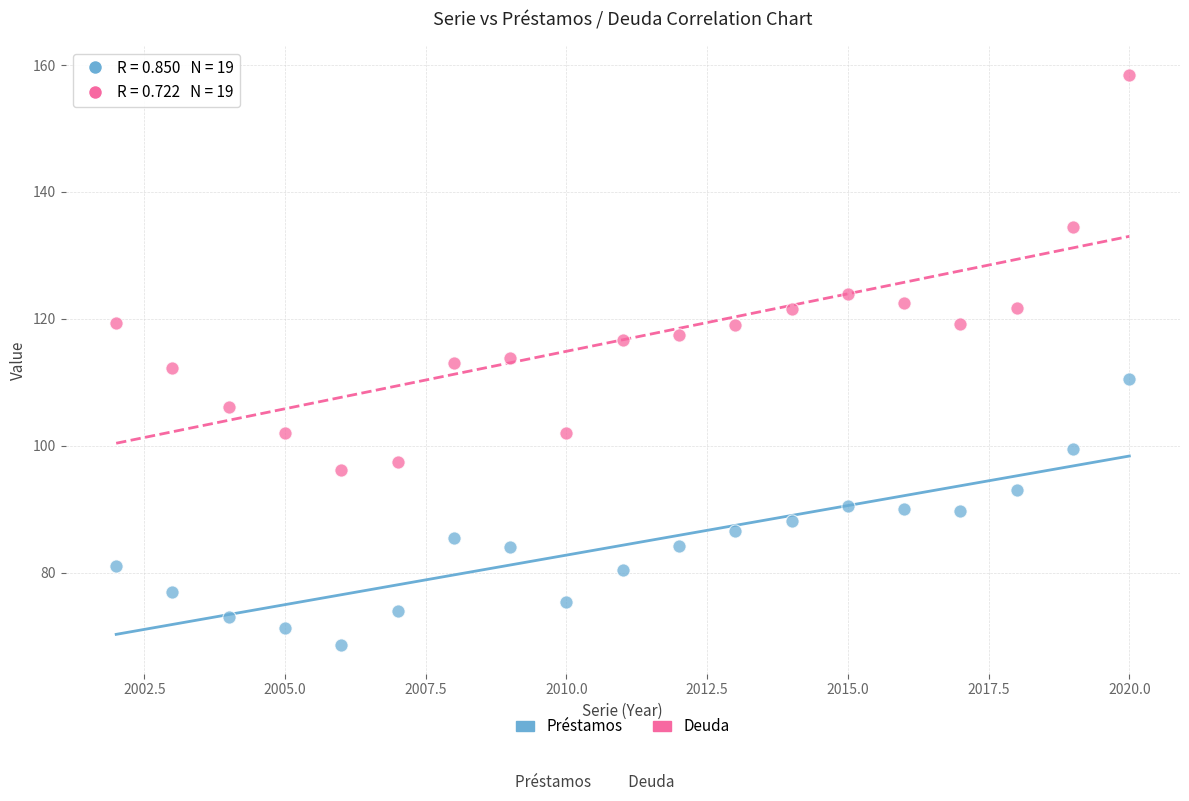

Which series reaches the minimum Y coordinate?

Préstamos